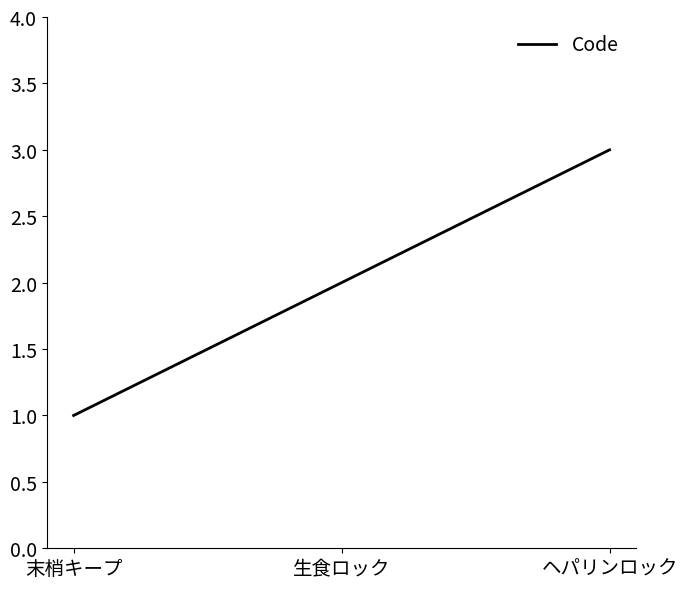

How many lines are shown in the chart?

1